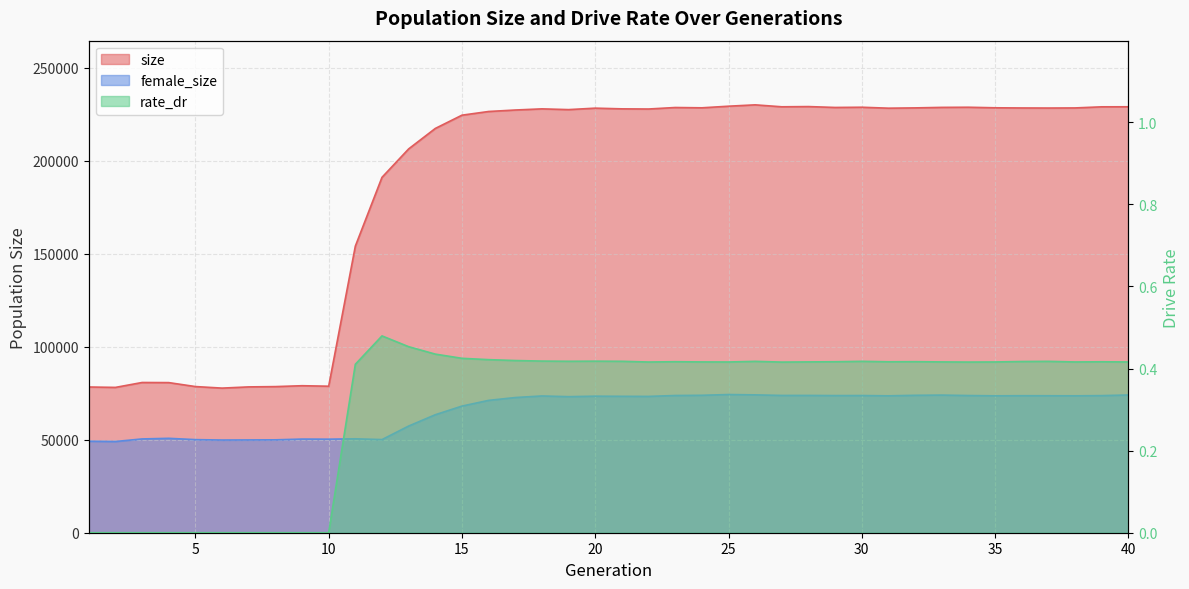

What is the difference between the rate_dr values at 12 and 3?

0.5